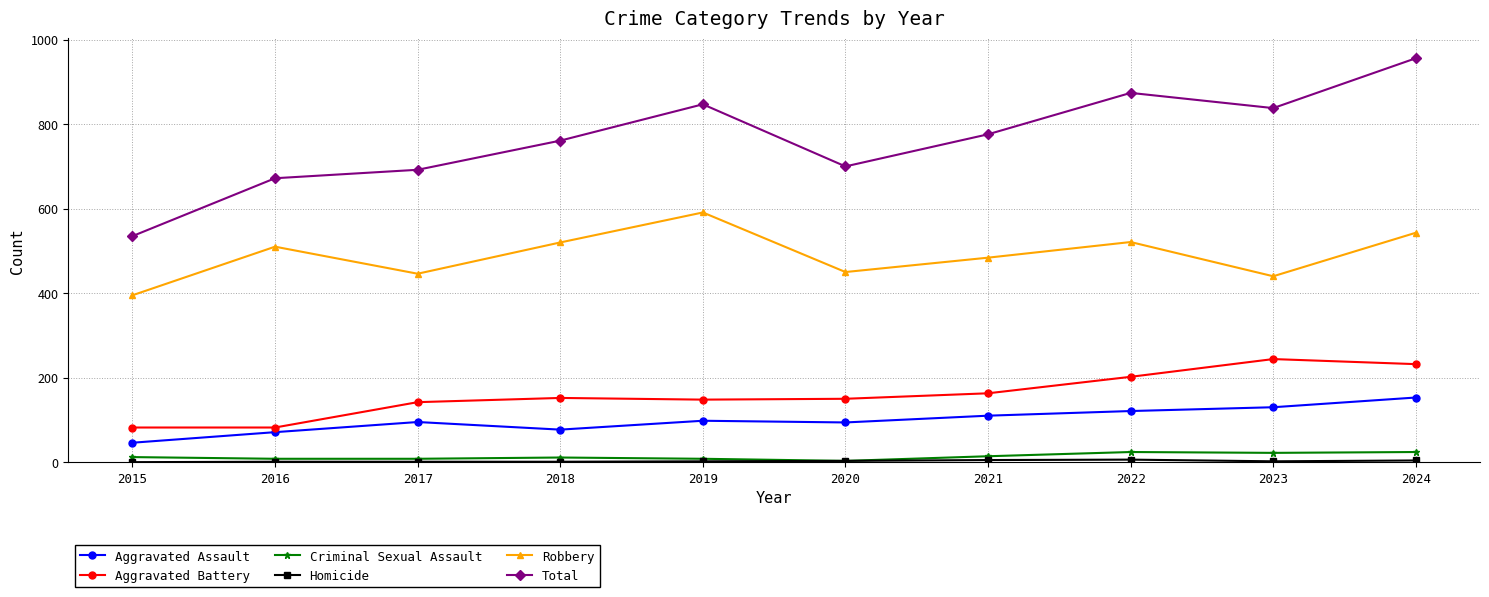

At which category does Robbery reach its first local peak?

2016